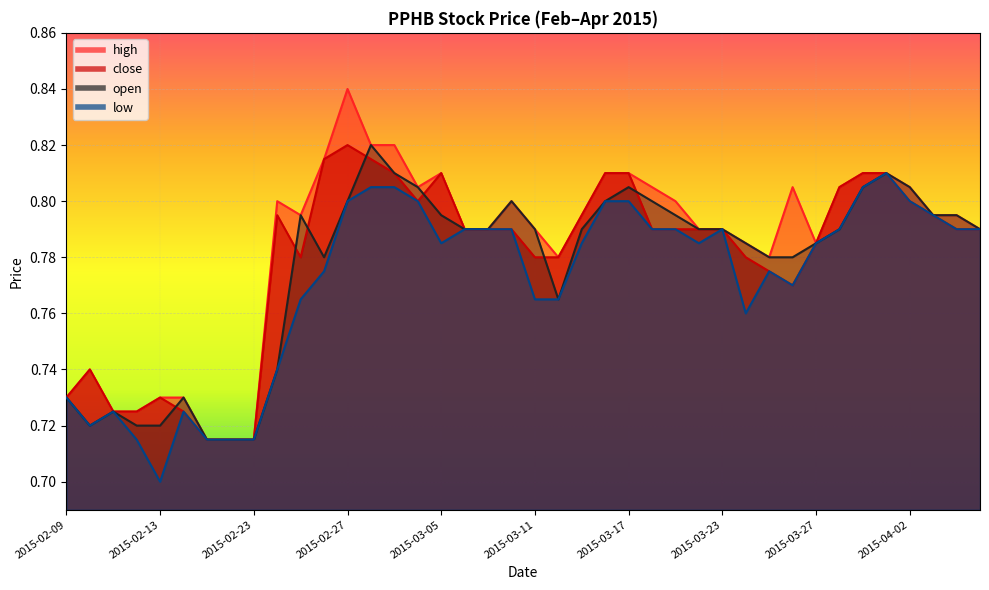

Which label corresponds to the smallest value in the chart?

2015-02-13